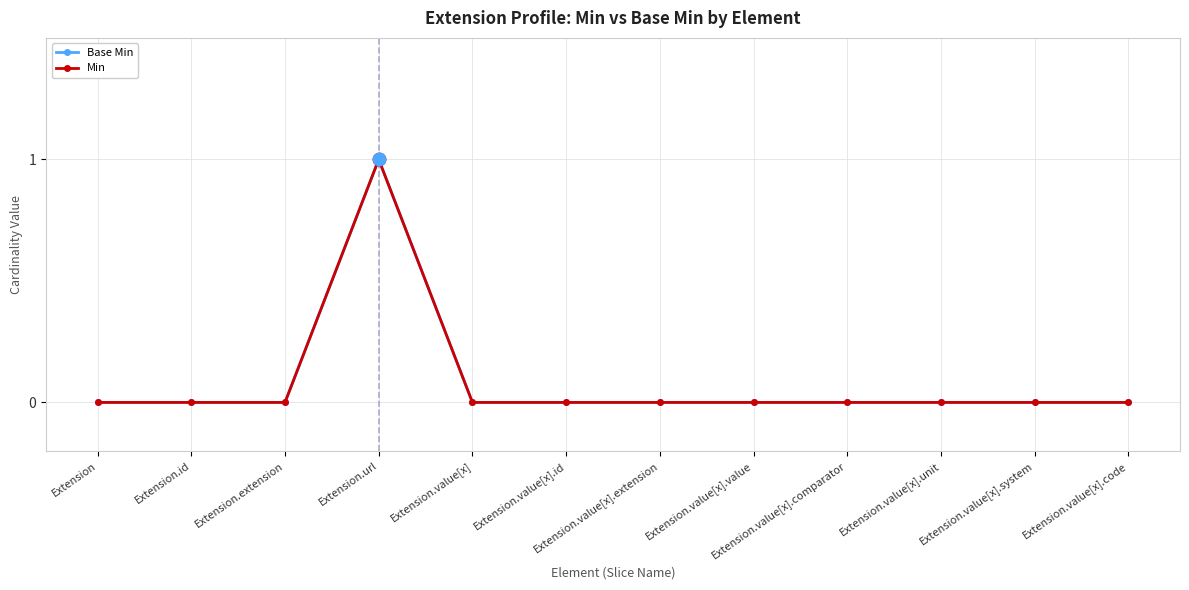

At which category is the sum across all series the highest?

Extension.url